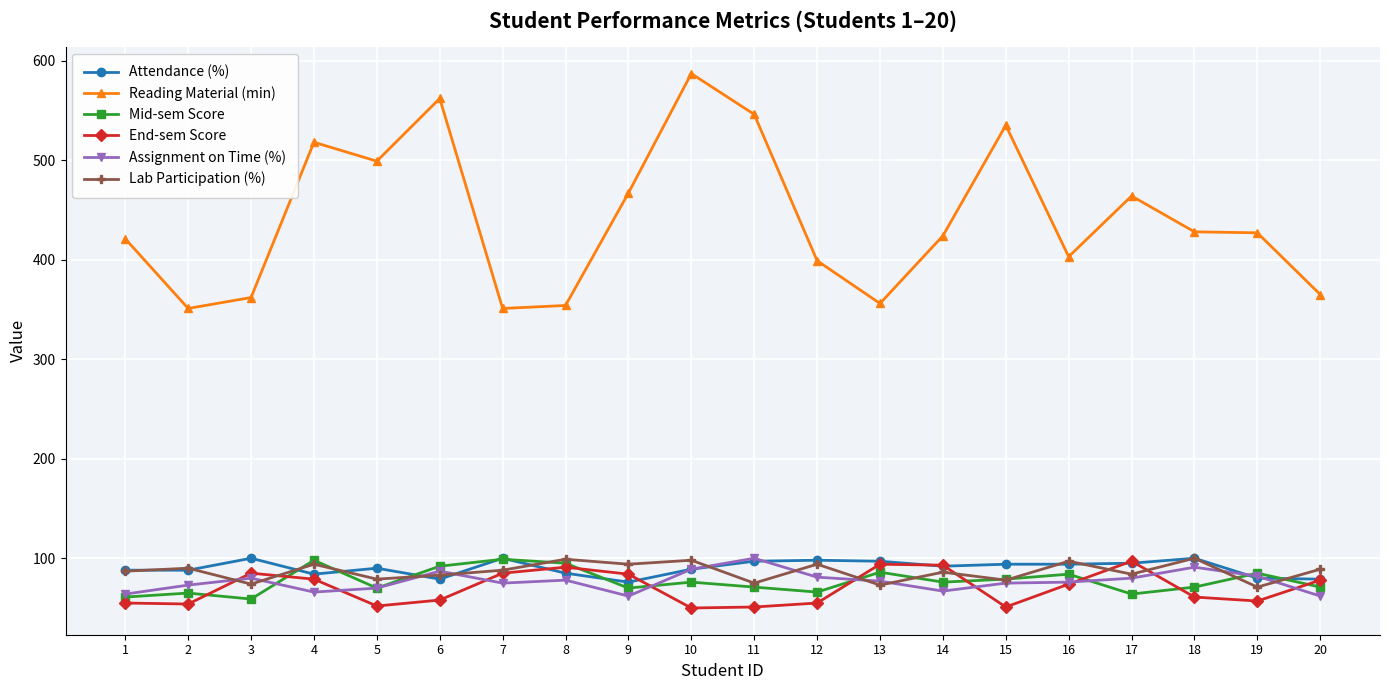

Which series has the largest total across all categories?

Reading Material (min)